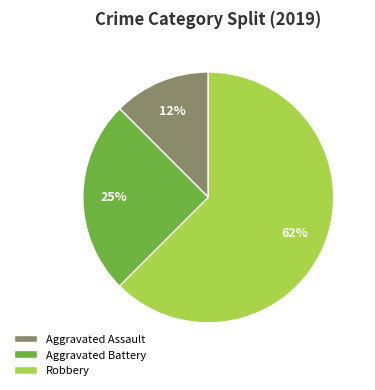

Which category has the biggest portion of the pie?

Robbery